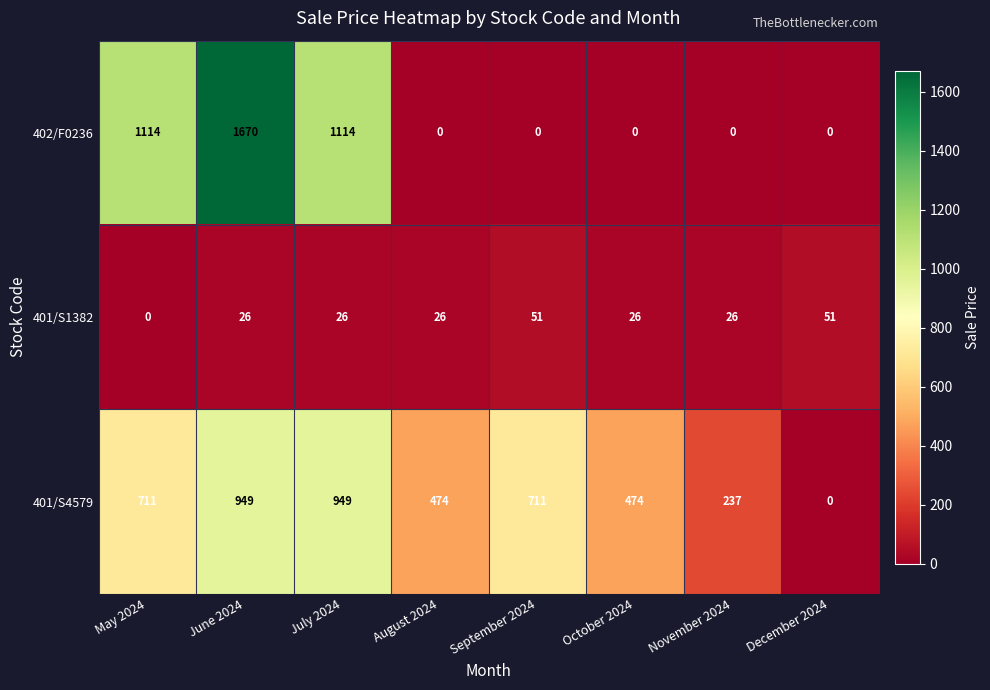

Which series has the largest total across all categories?

401/S4579